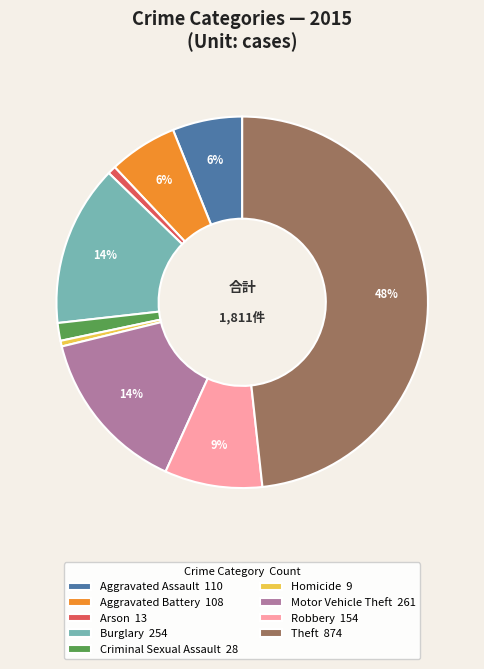

Count the number of slices in the pie.

9